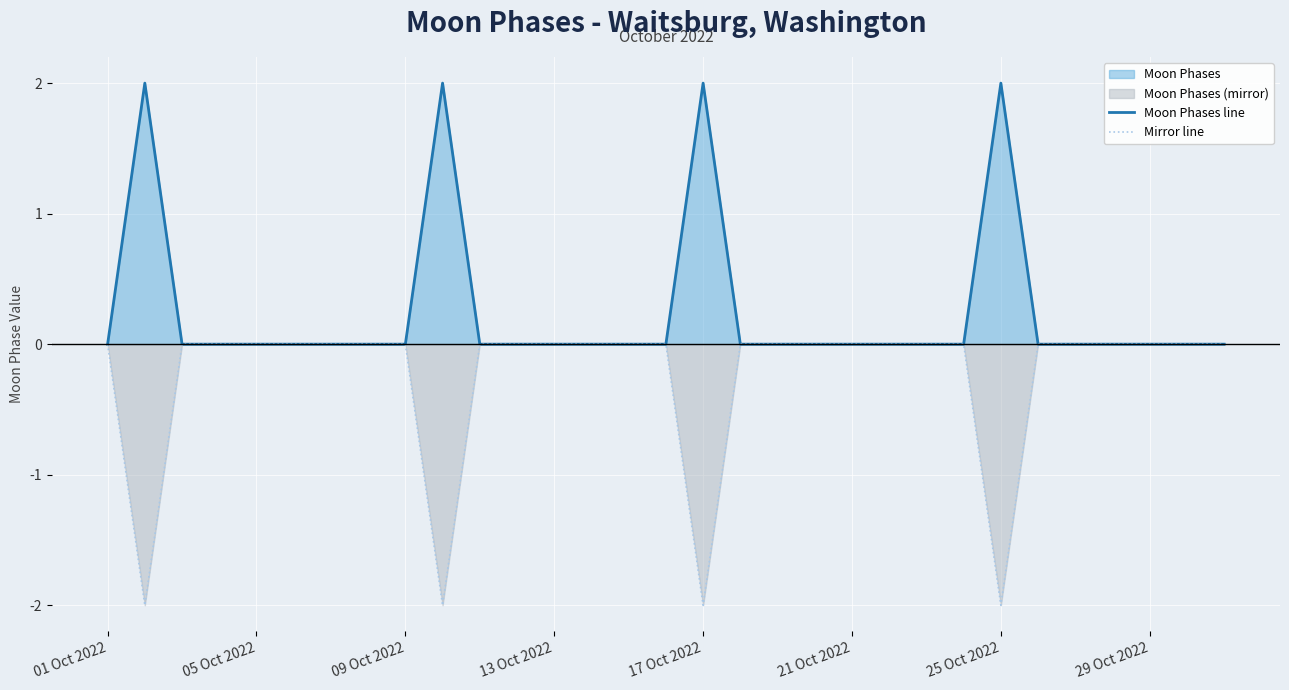

What is the lowest value of the Mirror line series?

-2